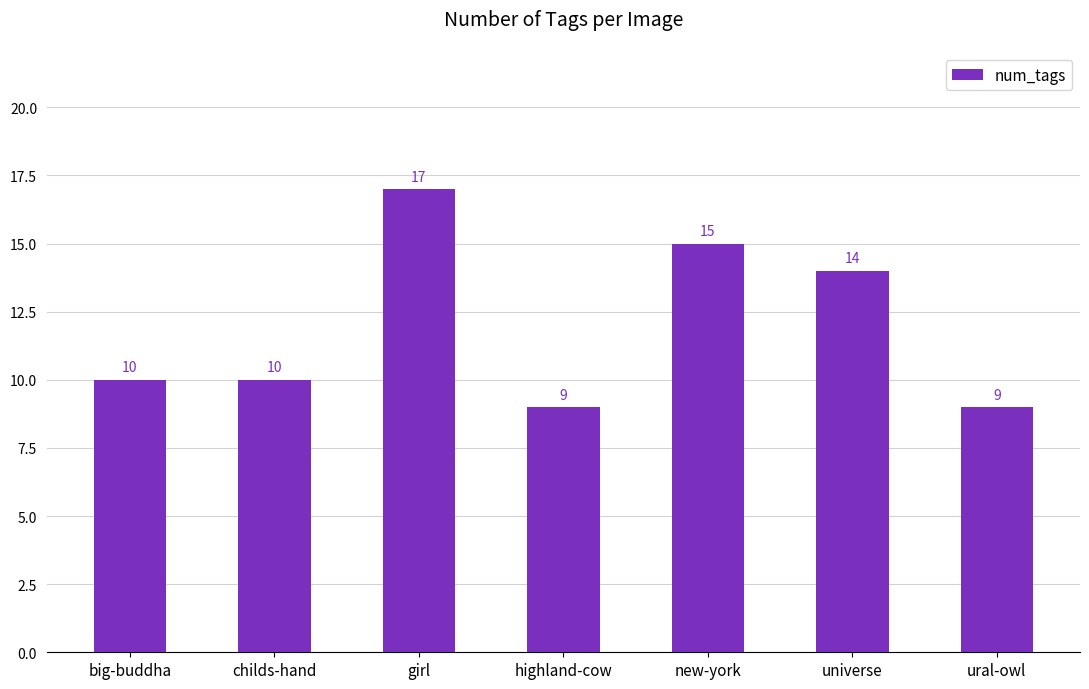

What is the average value?

12